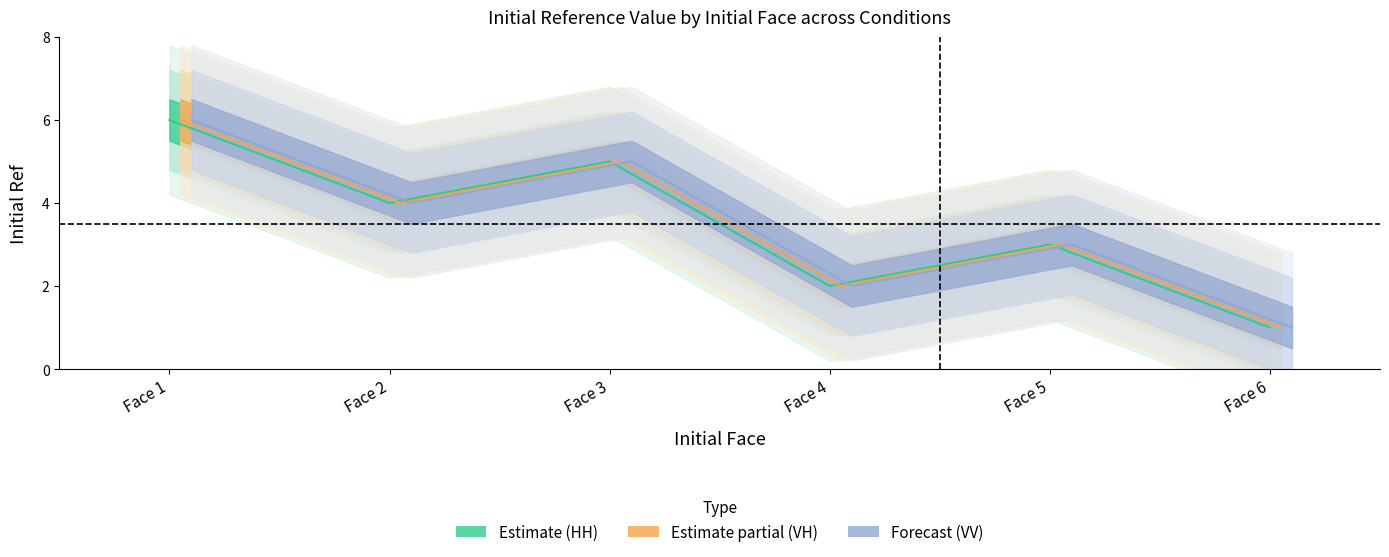

What is the minimum value for VH_initial_ref?

1